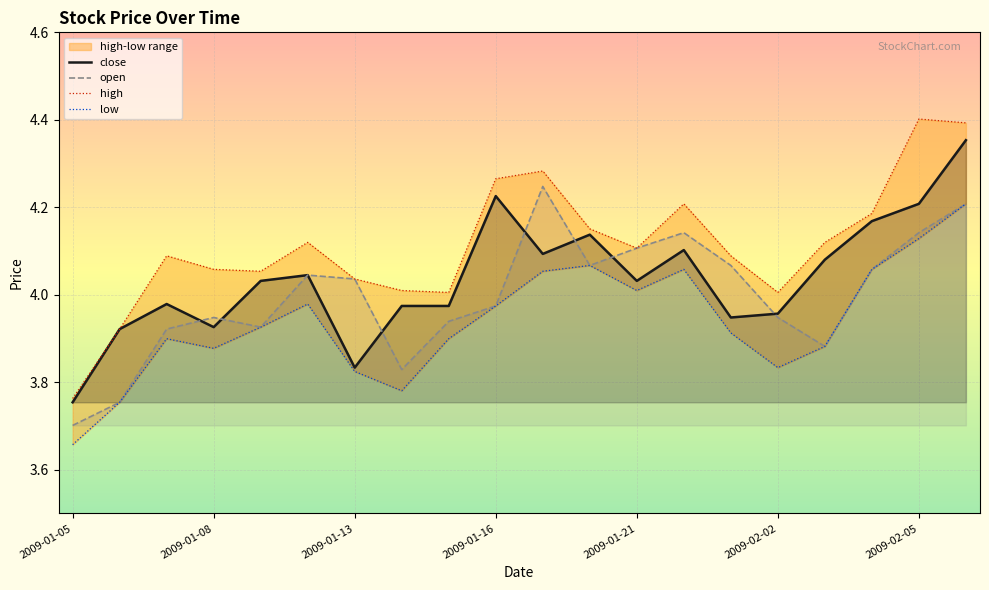

Read the high value at 2009-01-06.

3.9